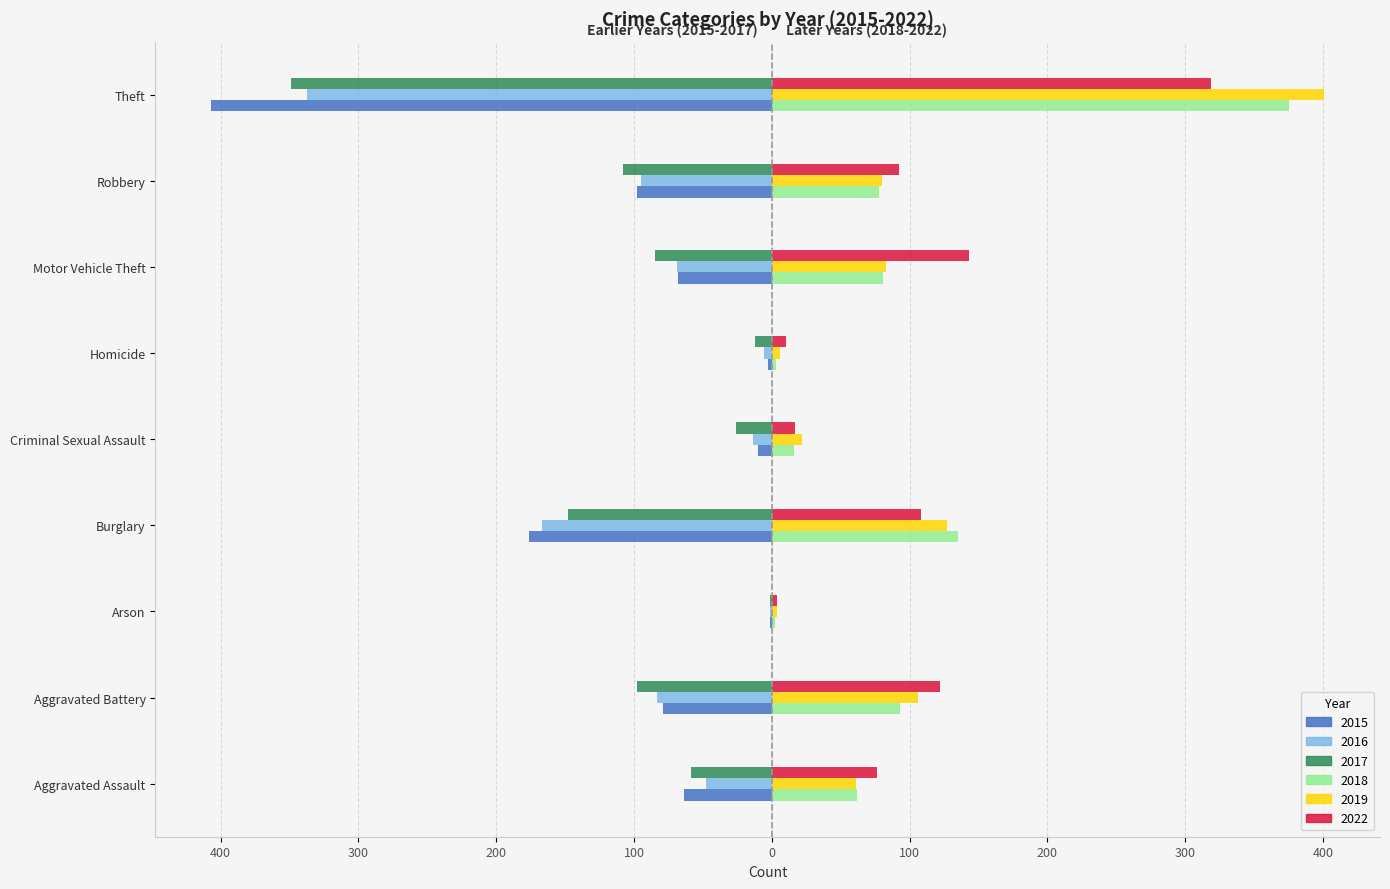

Reading left to right, list all the values displayed in this chart.

2015: Aggravated Assault=-64	Aggravated Battery=-79	Arson=-1	Burglary=-176	Criminal Sexual Assault=-10	Homicide=-3	Motor Vehicle Theft=-68	Robbery=-98	Theft=-407
2016: Aggravated Assault=-48	Aggravated Battery=-83	Arson=-1	Burglary=-167	Criminal Sexual Assault=-14	Homicide=-6	Motor Vehicle Theft=-69	Robbery=-95	Theft=-337
2017: Aggravated Assault=-59	Aggravated Battery=-98	Arson=-1	Burglary=-148	Criminal Sexual Assault=-26	Homicide=-12	Motor Vehicle Theft=-85	Robbery=-108	Theft=-349
2018: Aggravated Assault=62	Aggravated Battery=93	Arson=2	Burglary=135	Criminal Sexual Assault=16	Homicide=3	Motor Vehicle Theft=81	Robbery=78	Theft=375
2019: Aggravated Assault=61	Aggravated Battery=106	Arson=4	Burglary=127	Criminal Sexual Assault=22	Homicide=6	Motor Vehicle Theft=83	Robbery=80	Theft=401
2022: Aggravated Assault=76	Aggravated Battery=122	Arson=4	Burglary=108	Criminal Sexual Assault=17	Homicide=10	Motor Vehicle Theft=143	Robbery=92	Theft=319